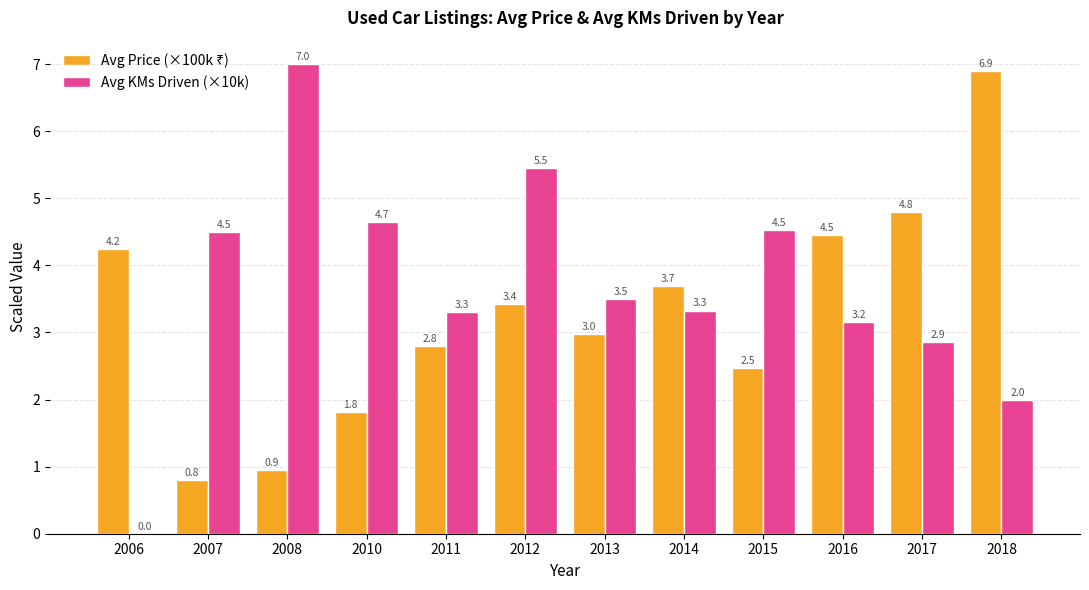

At which category does the chart reach its peak across all series?

2008